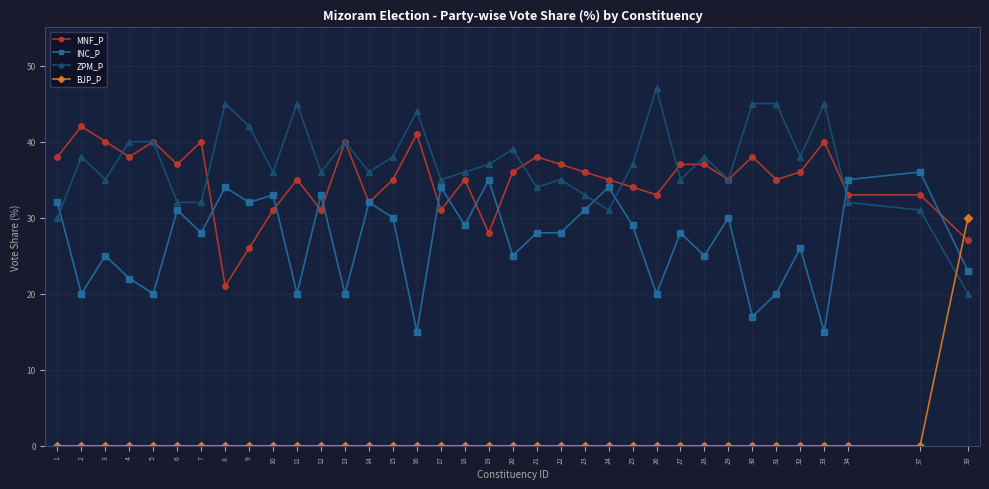

At which category is the sum across all series the highest?

15